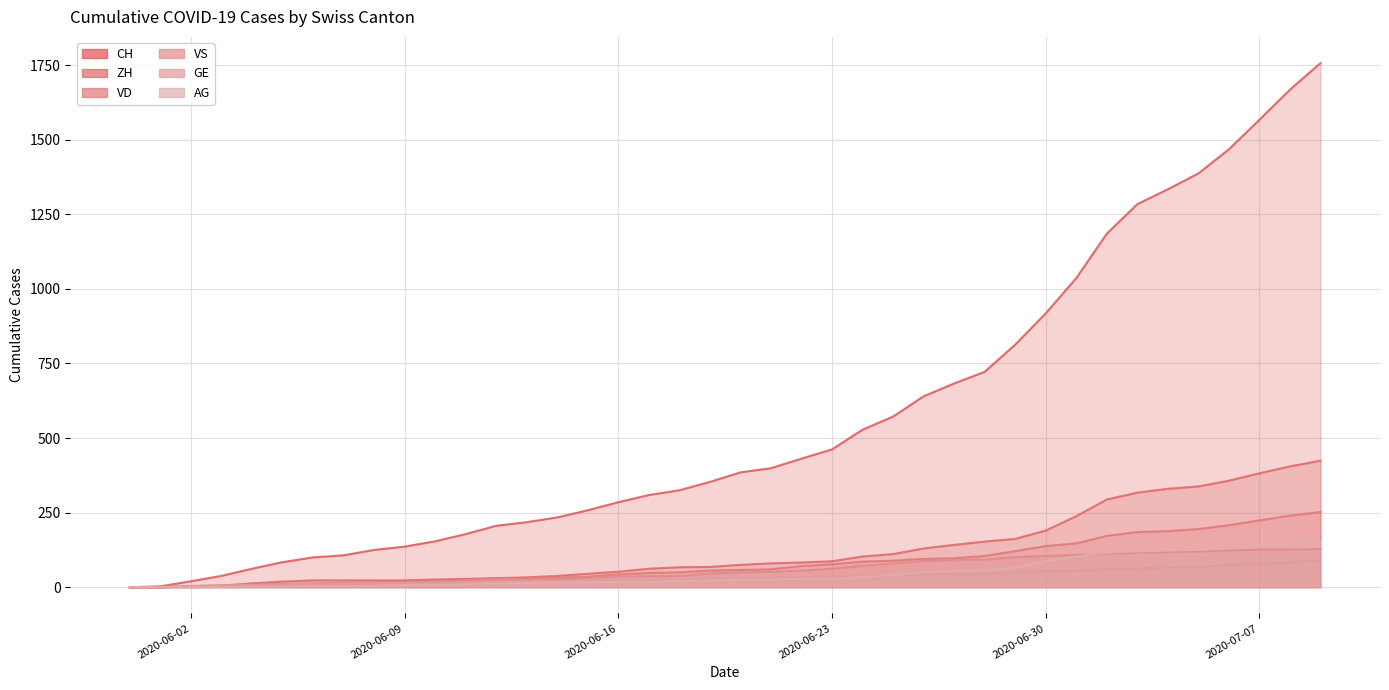

True or false: CH and VS intersect in this chart.

False